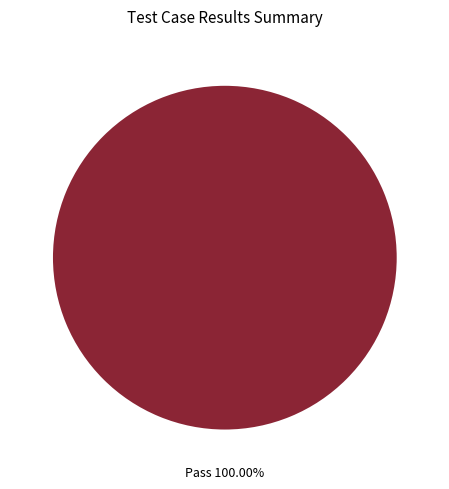

Does any single category account for the majority?

Yes